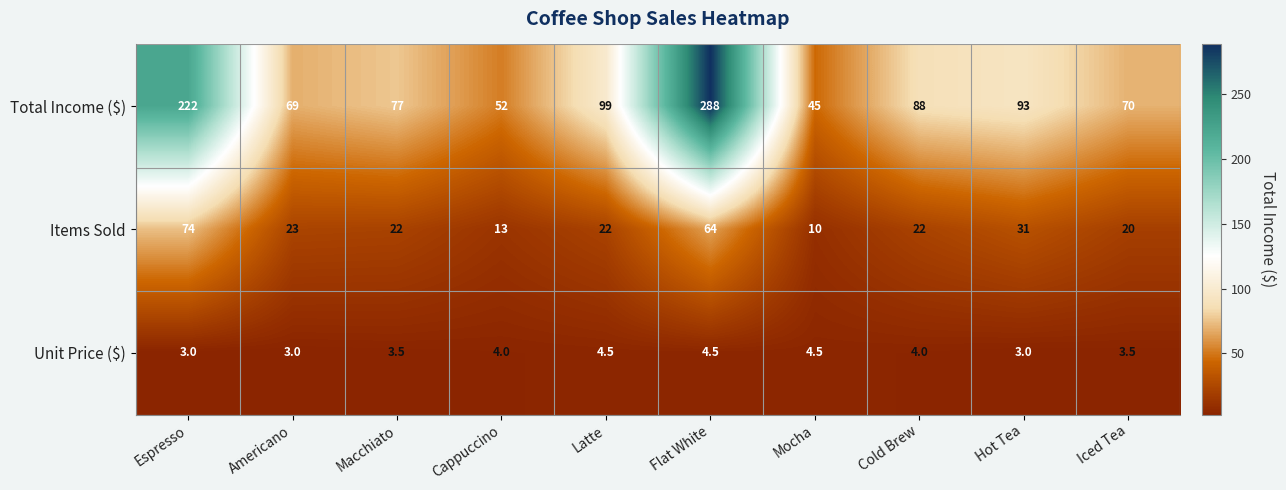

At Cold Brew, list the series in order from smallest to largest.

Unit Price ($), Items Sold, Total Income ($)